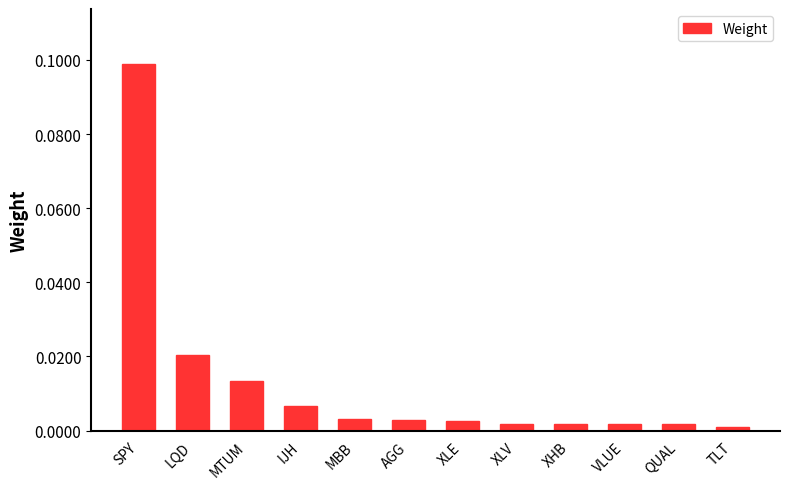

Is it true that the value at IJH is 0.0?

True